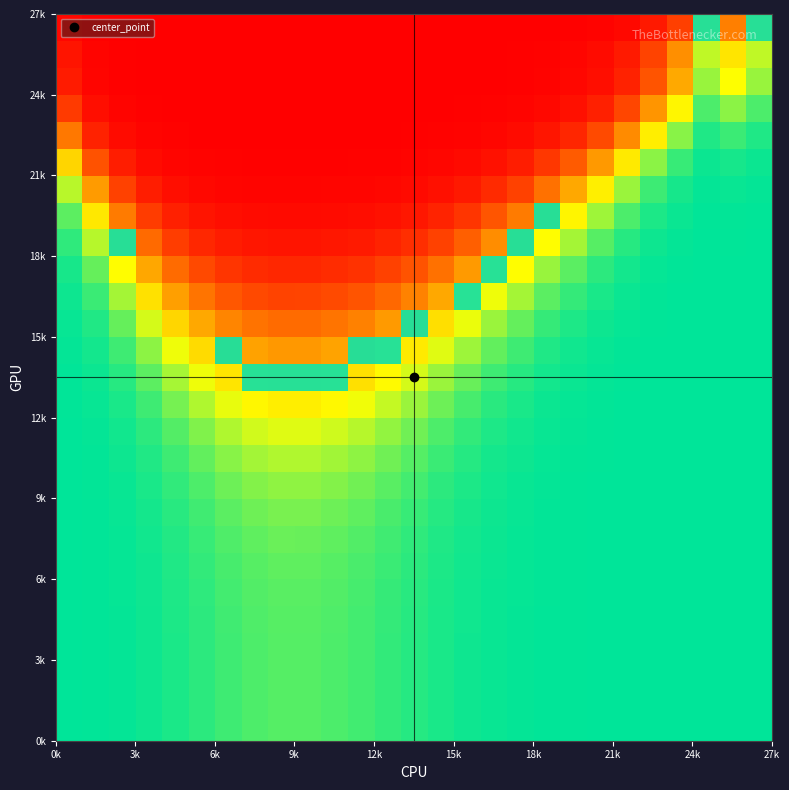

At how many categories does at least one series exceed 0?

15